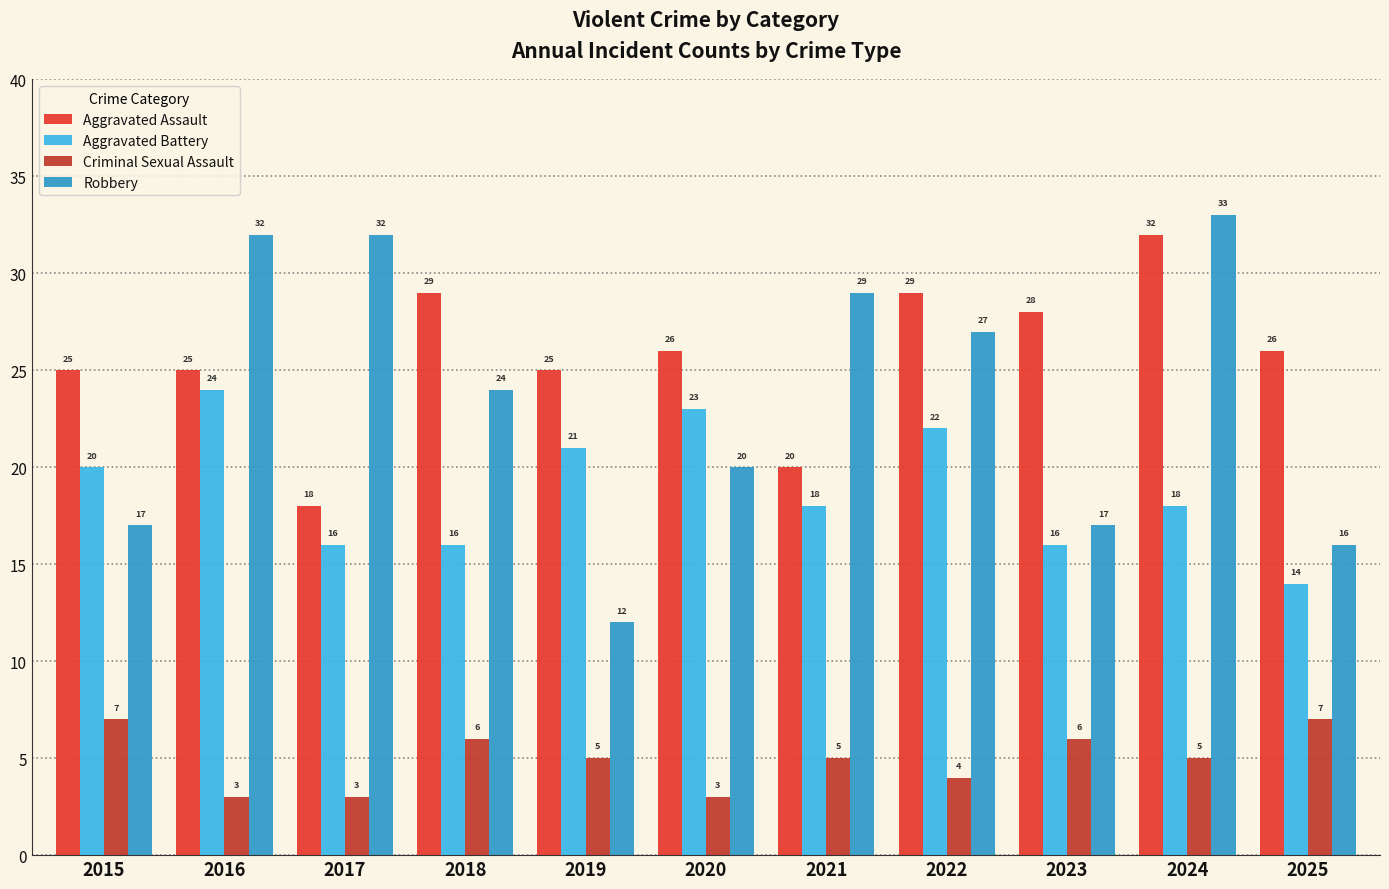

Which series has the largest total across all categories?

Aggravated Assault